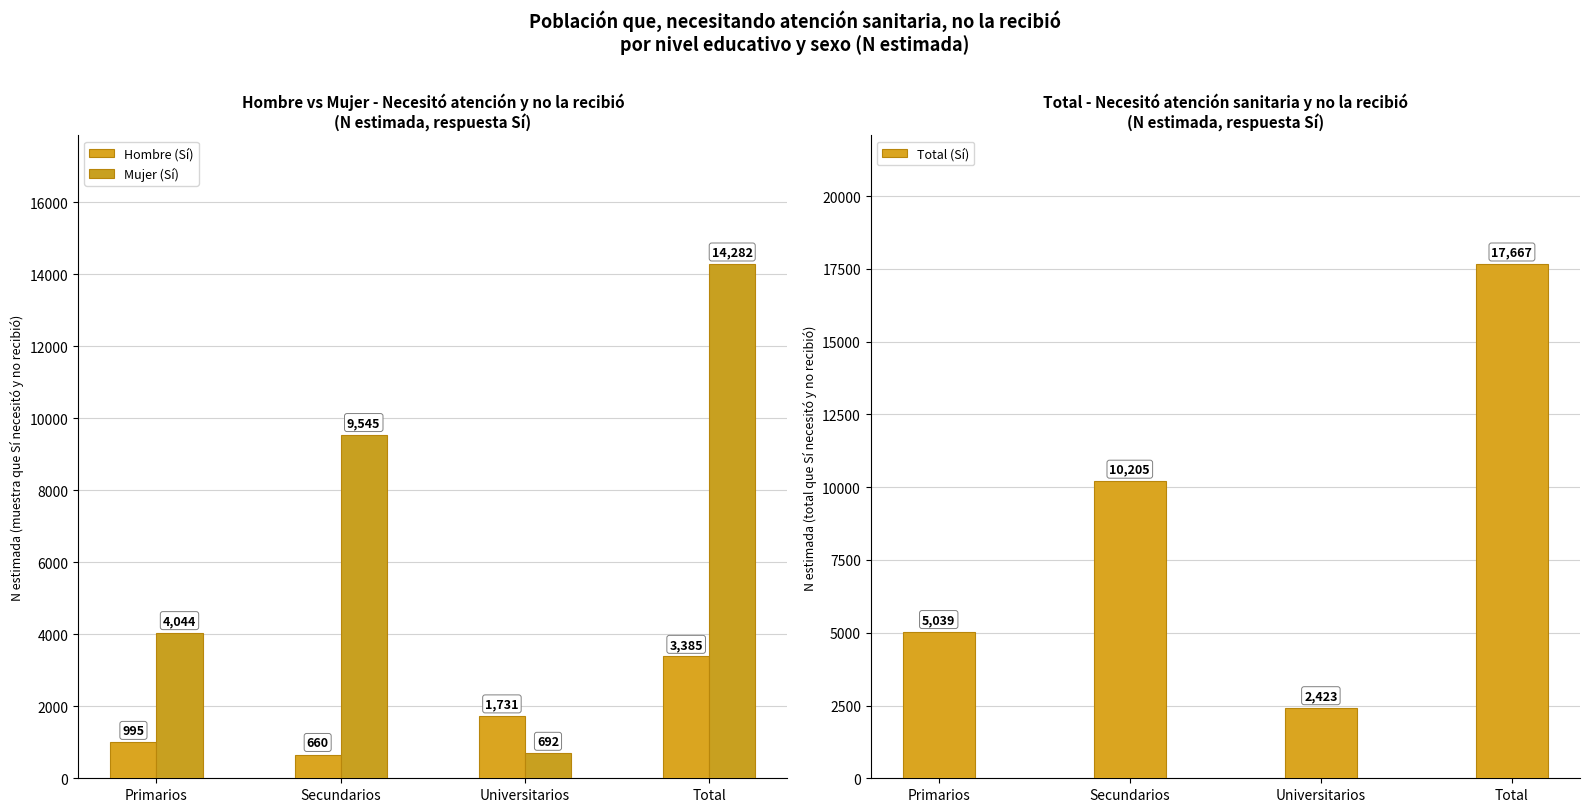

Reading left to right, transcribe all the data shown in this chart.

Hombre (Sí): 995	660	1731	3385
Mujer (Sí): 4044	9545	692	14282
Total (Sí): 5039	10205	2423	17667